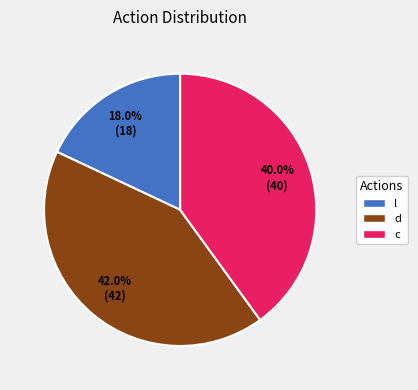

To the nearest percent, what is the combined percentage of l and d?

60%